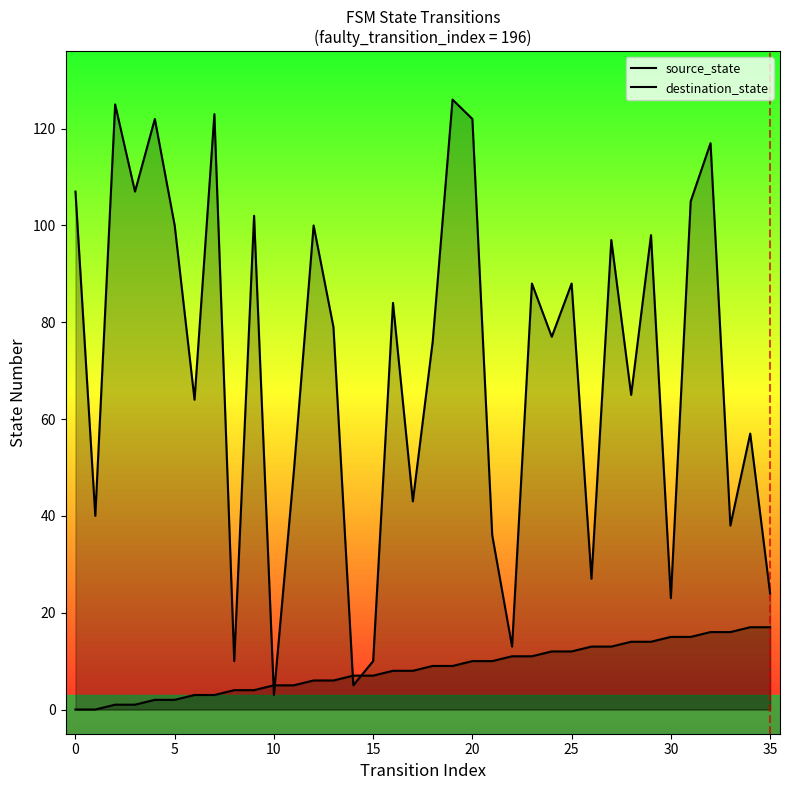

Is the value of destination_state at 27 greater than the value of source_state at 20?

Yes